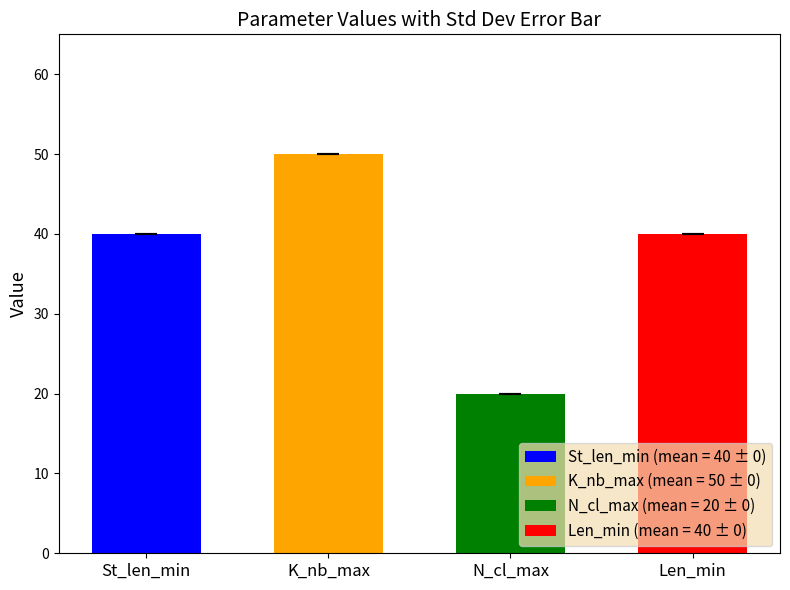

Reading left to right, list all the values displayed in this chart.

St_len_min=40	K_nb_max=50	N_cl_max=20	Len_min=40